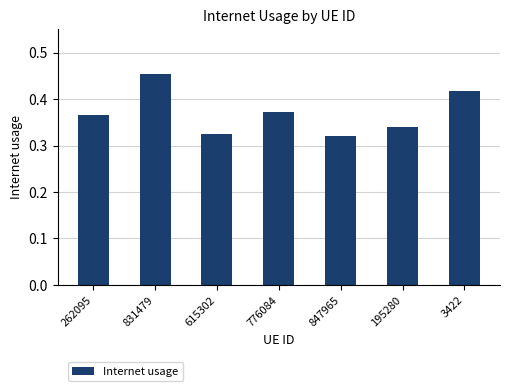

Between 831479 and 195280, which is larger?

831479